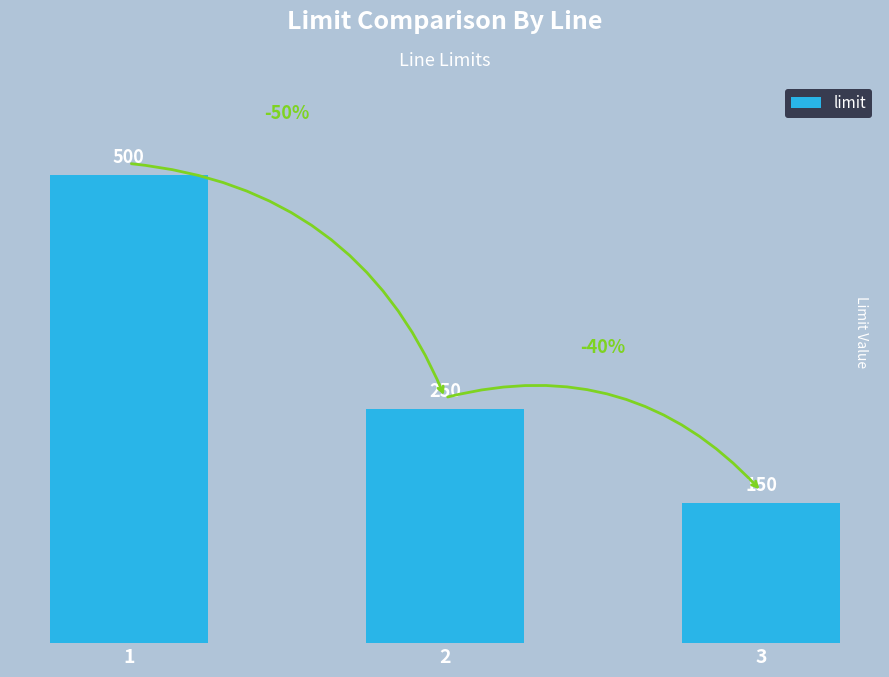

What is the difference between the maximum and minimum values?

350